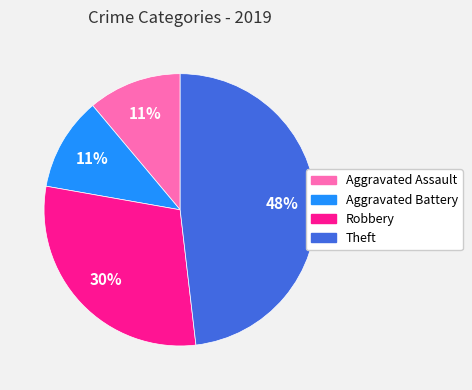

To the nearest percent, what portion does Aggravated Battery represent?

11%